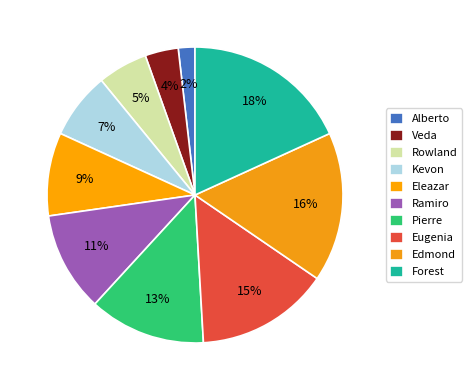

To the nearest percent, what percentage of the pie is Veda?

4%